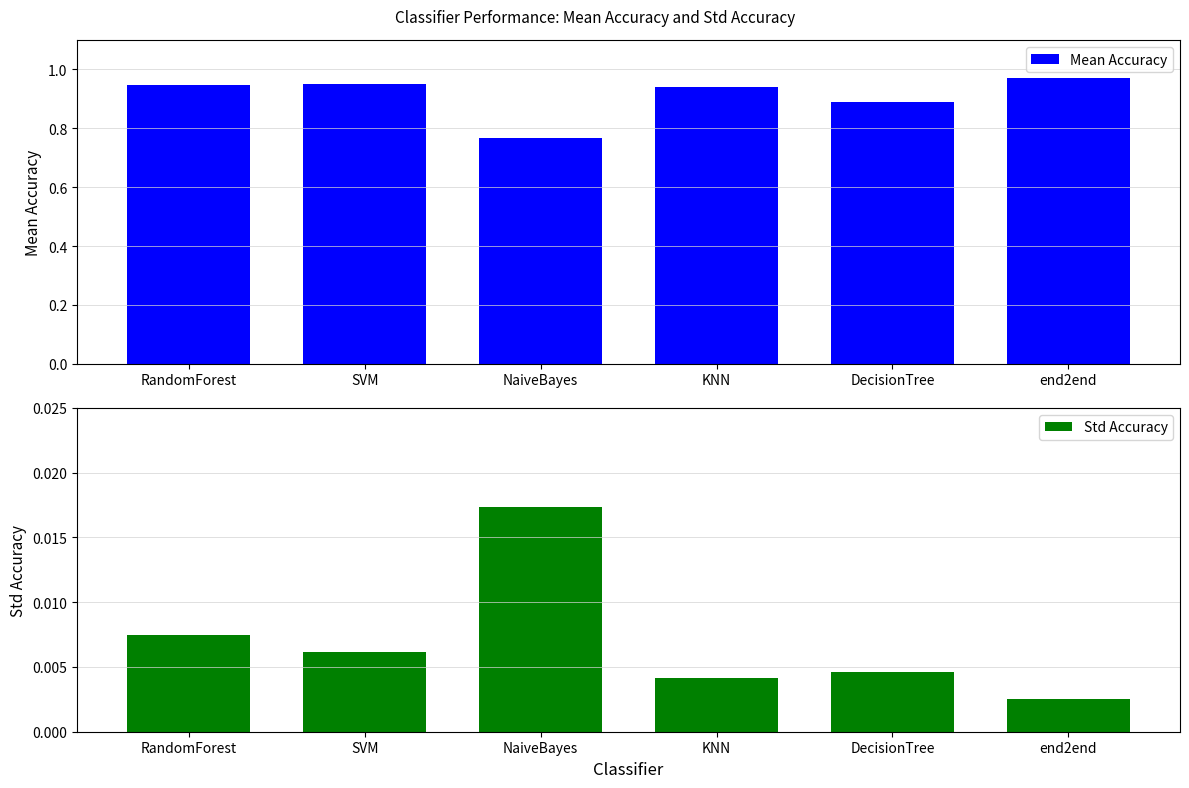

Reading left to right, list all the values displayed in this chart.

Mean Accuracy: 0.9	1.0	0.8	0.9	0.9	1.0
Std Accuracy: 0.0	0.0	0.0	0.0	0.0	0.0